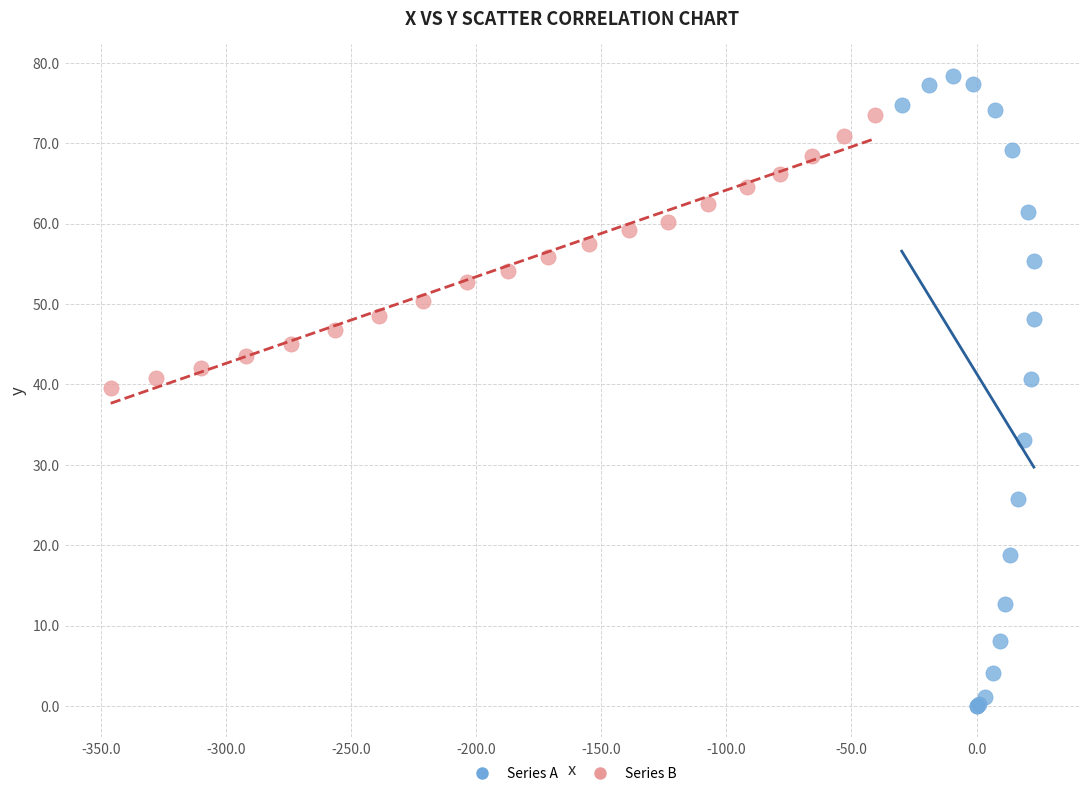

Which series has the largest Y range (max minus min)?

Series A